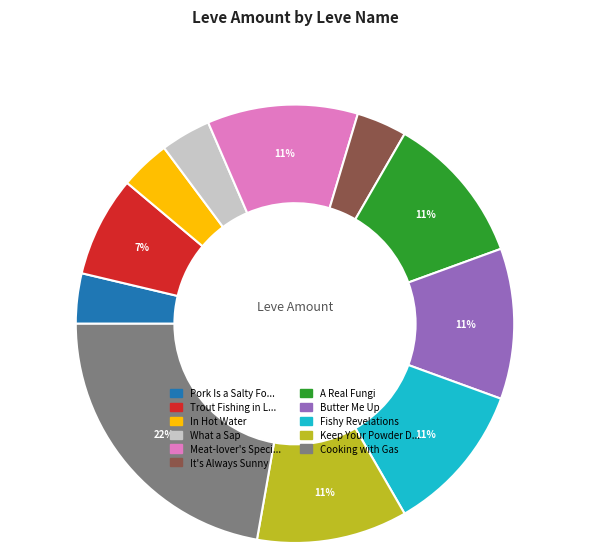

How many segments does this pie chart have?

11